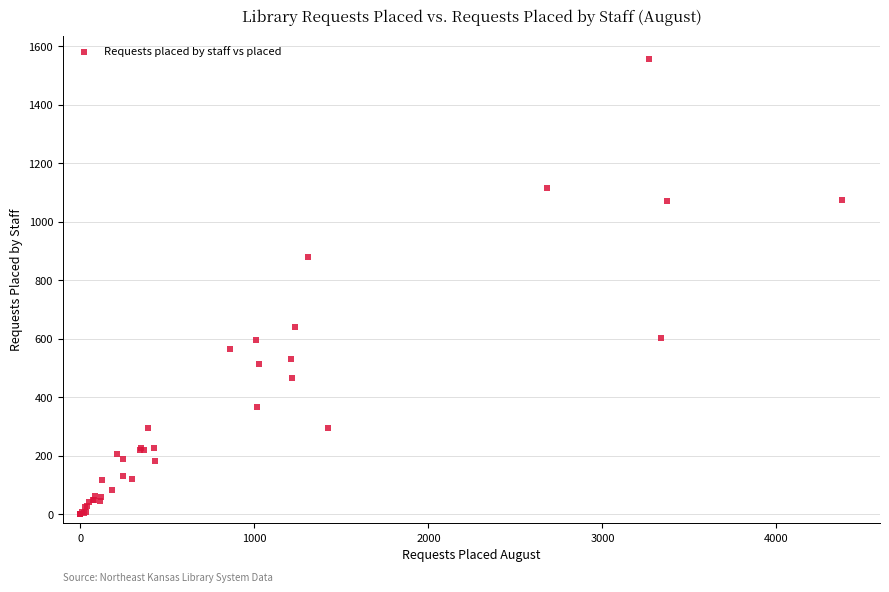

What Y value in the scatter plot is closest to 779?

880